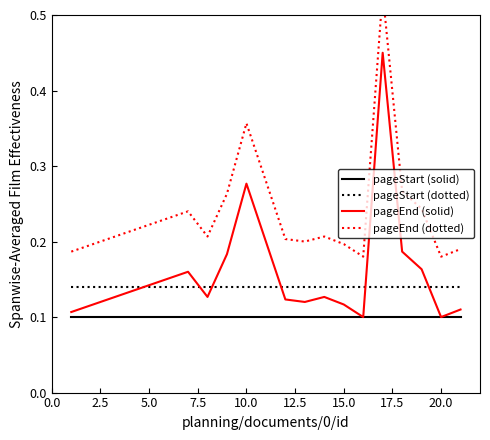

Count the number of data series in this chart.

4